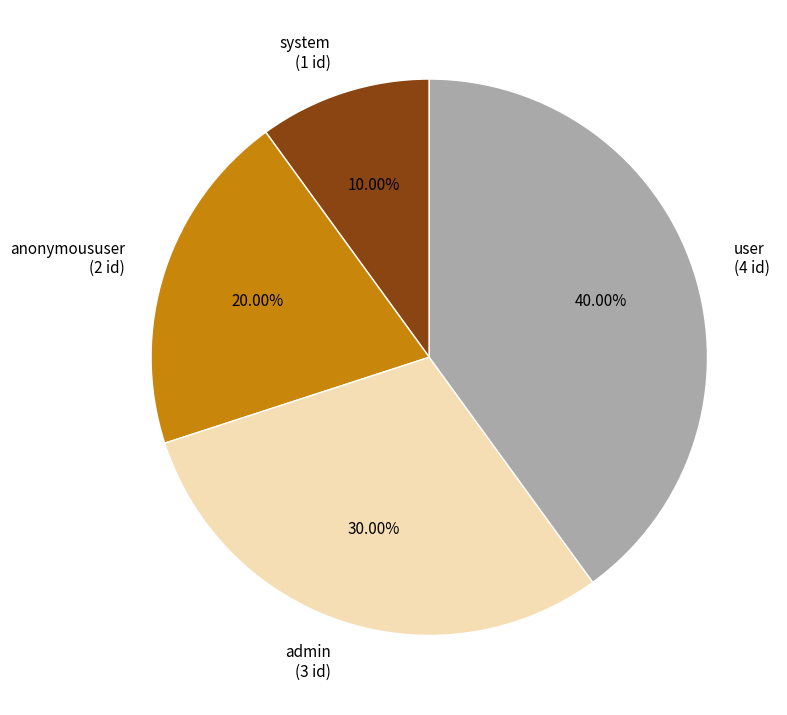

To the nearest percent, what is the combined percentage of anonymoususer and system?

30%